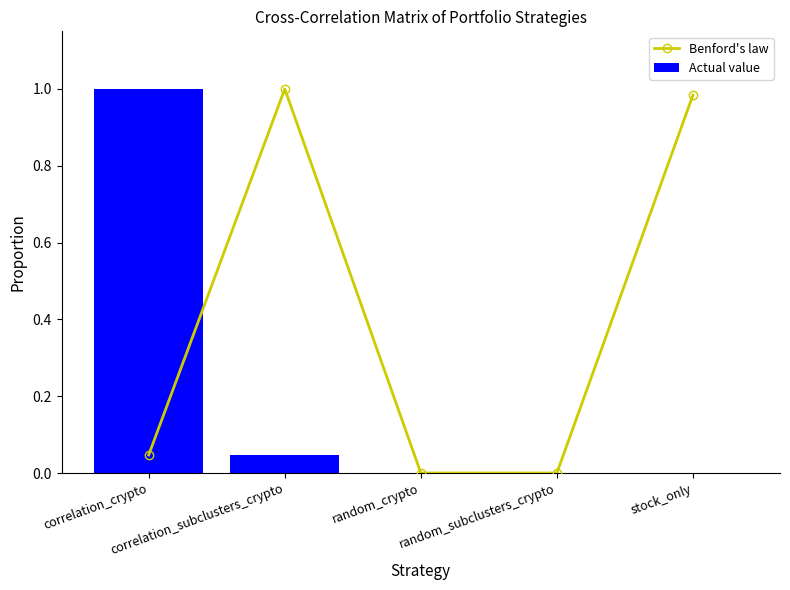

What is the sum of all Actual value values?

1.0